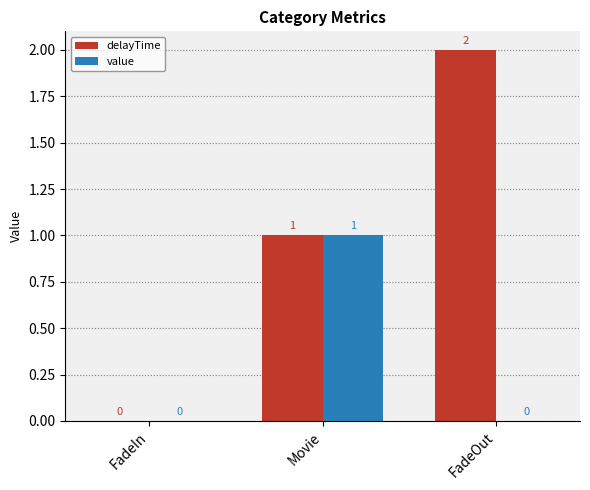

What is the difference between the delayTime values at FadeIn and Movie?

1